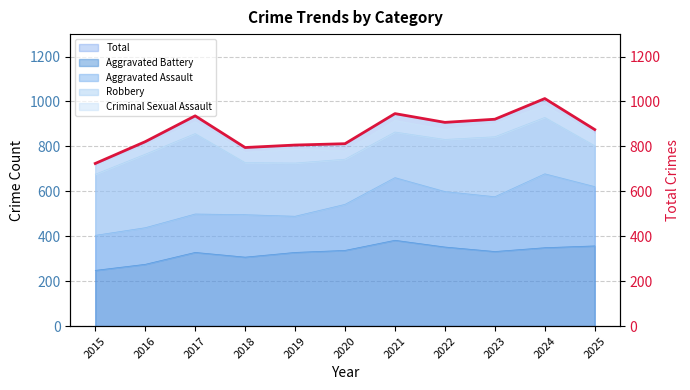

What is the average value?

869